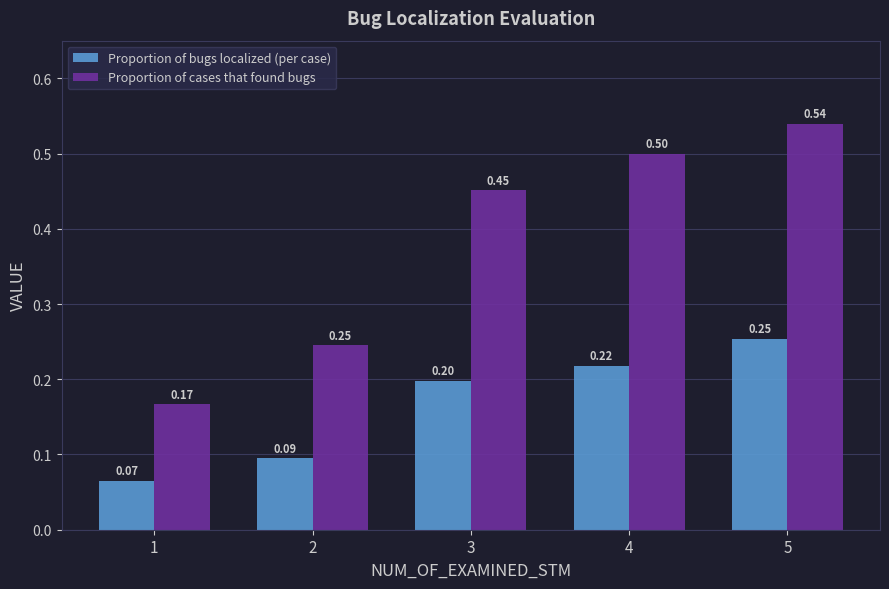

List the series in order of their peak value, highest first.

Proportion of cases that found bugs, Proportion of bugs localized (per case)